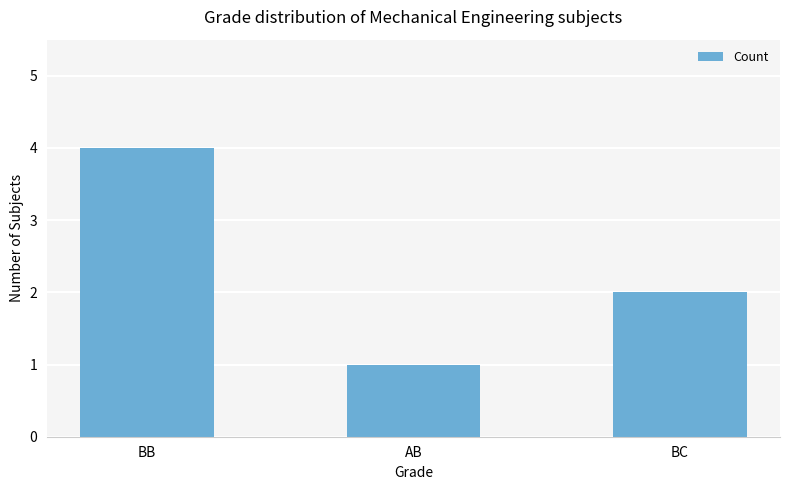

Count the number of data series in this chart.

1